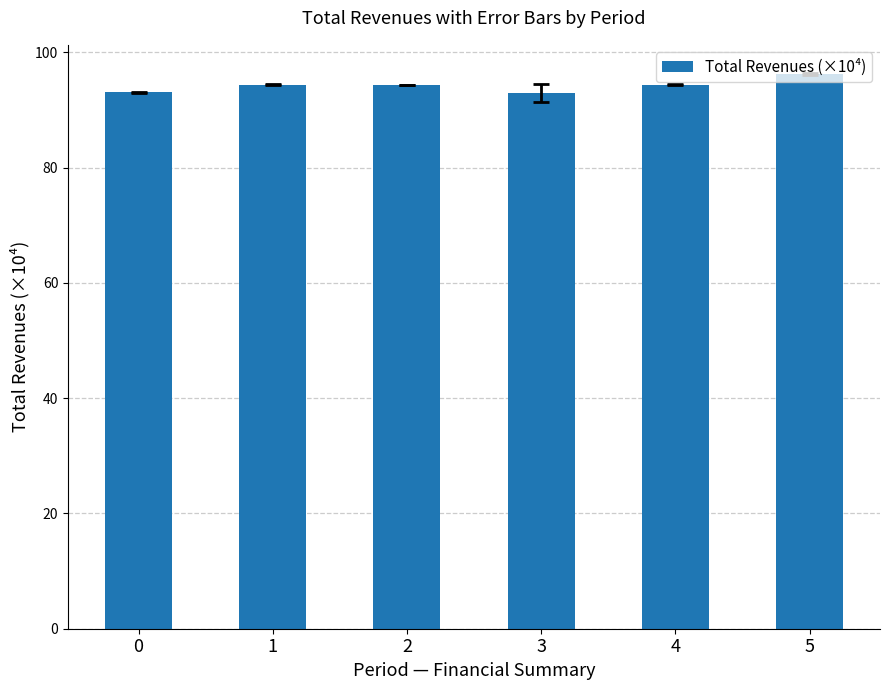

What is the ratio of the value at 4 to the value at 3?

1.0